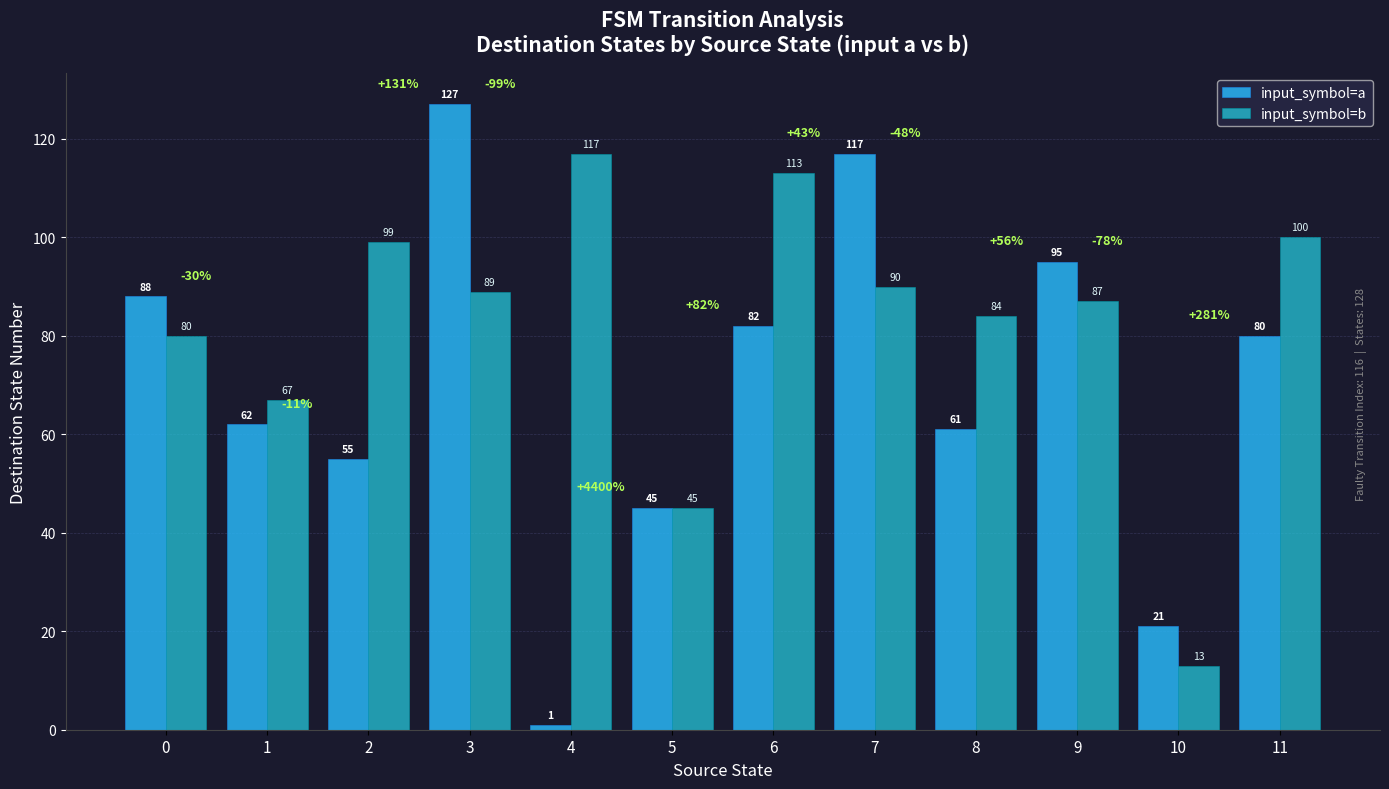

How many bars are there in total?

24